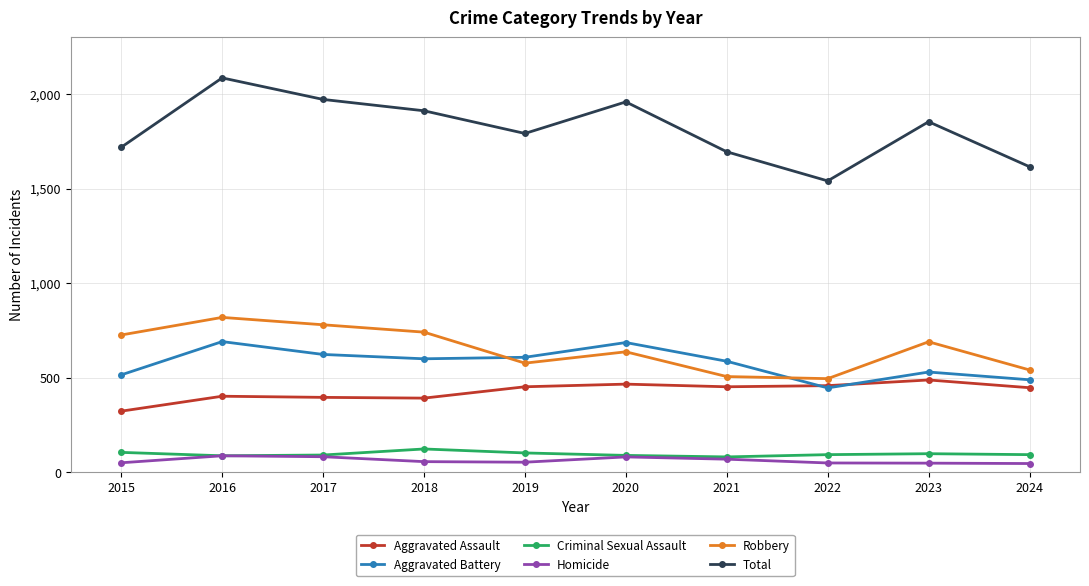

What is the average value of the Total series?

1815